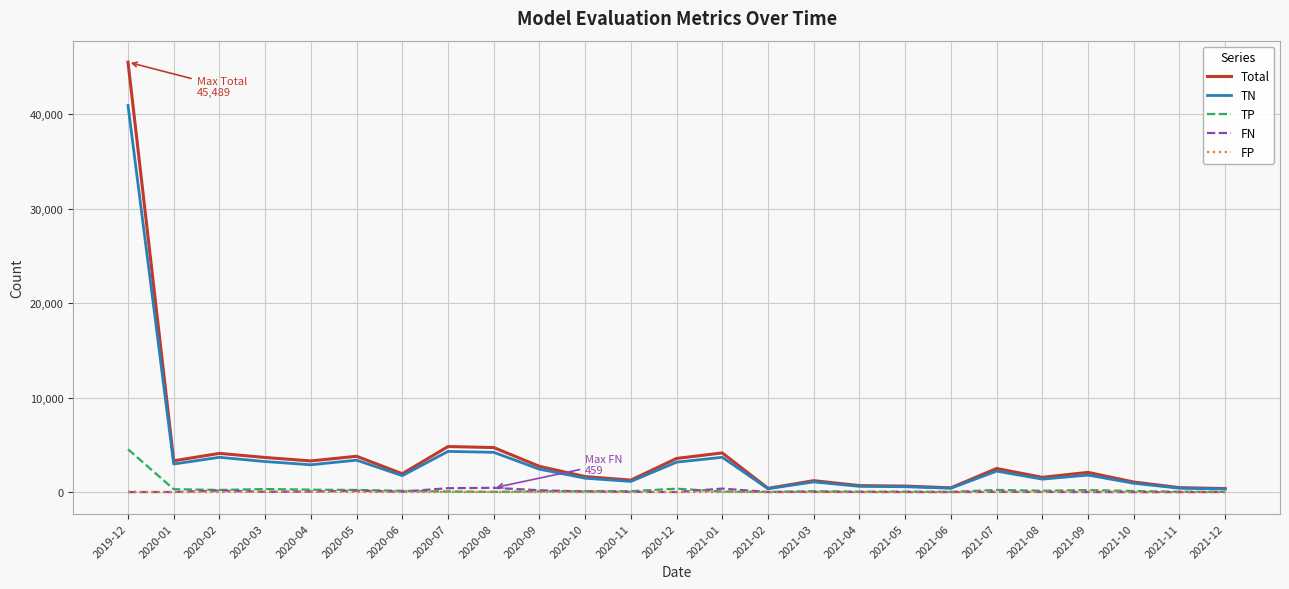

Is the value of TN at 2020-12 greater than the value of FP at 2021-06?

Yes